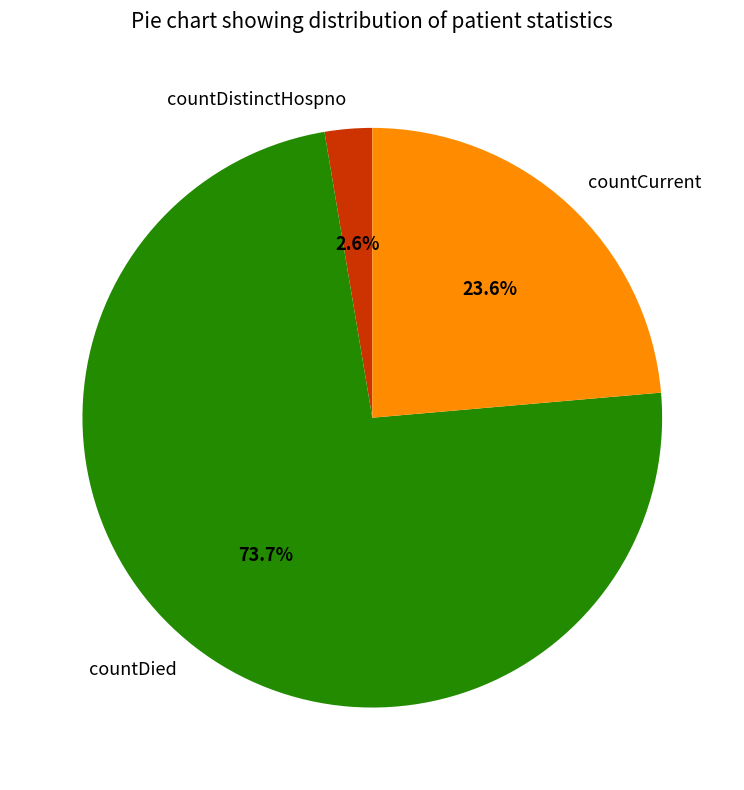

Which category accounts for the majority?

countDied